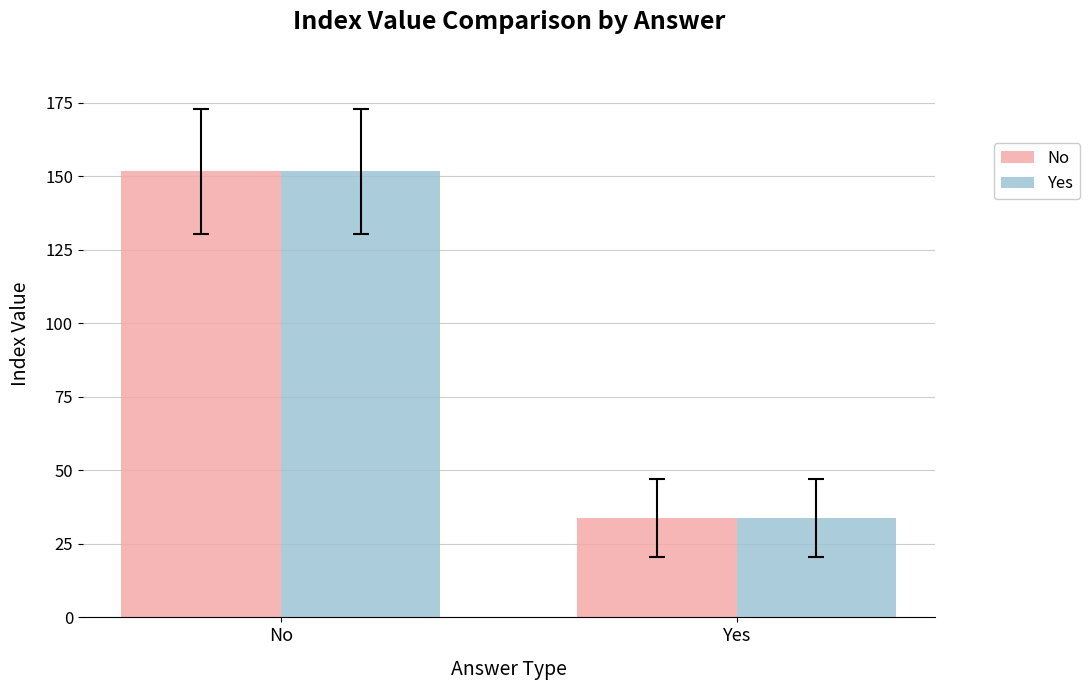

How many categories are shown in the chart?

2